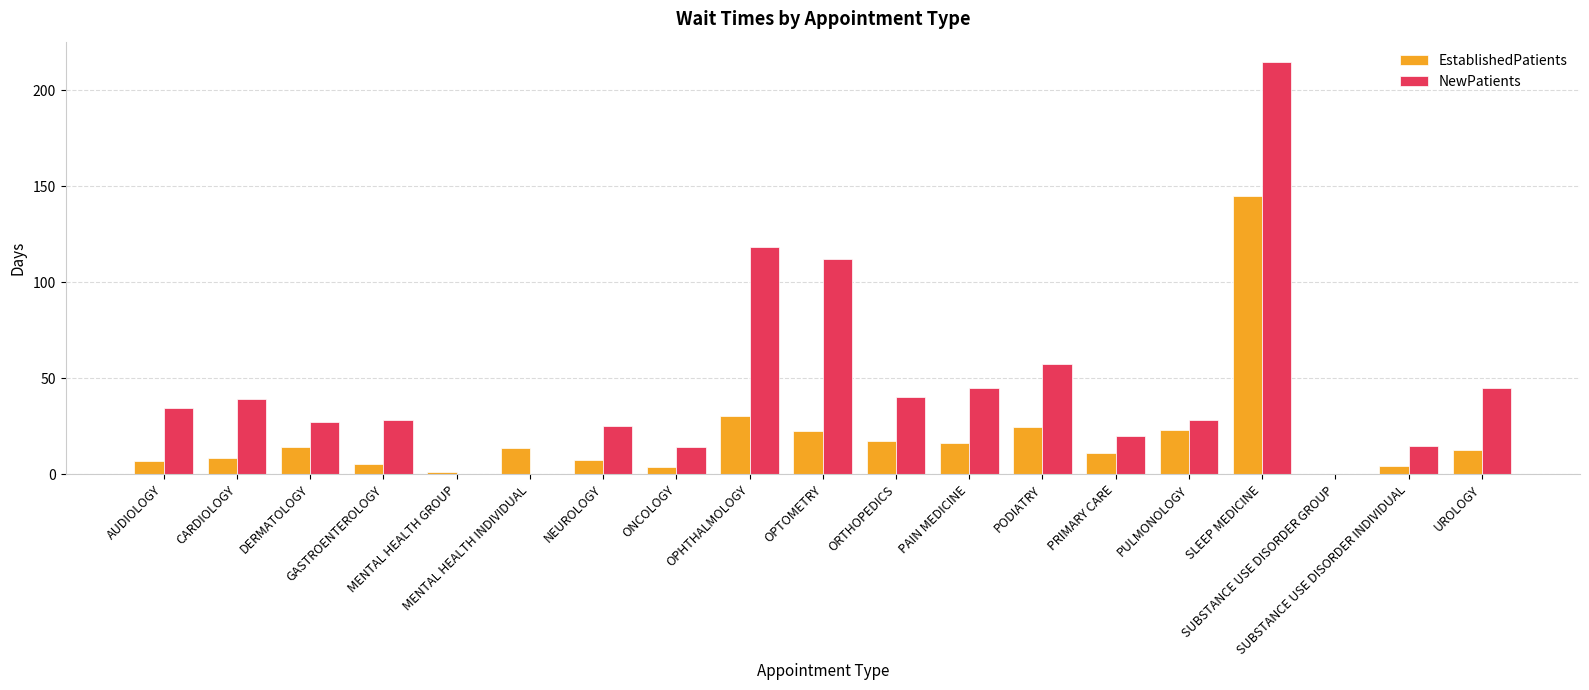

Count the number of data series in this chart.

2